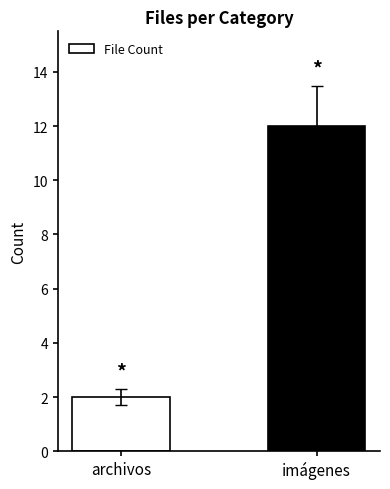

Reading left to right, extract all data points from this chart.

2	12